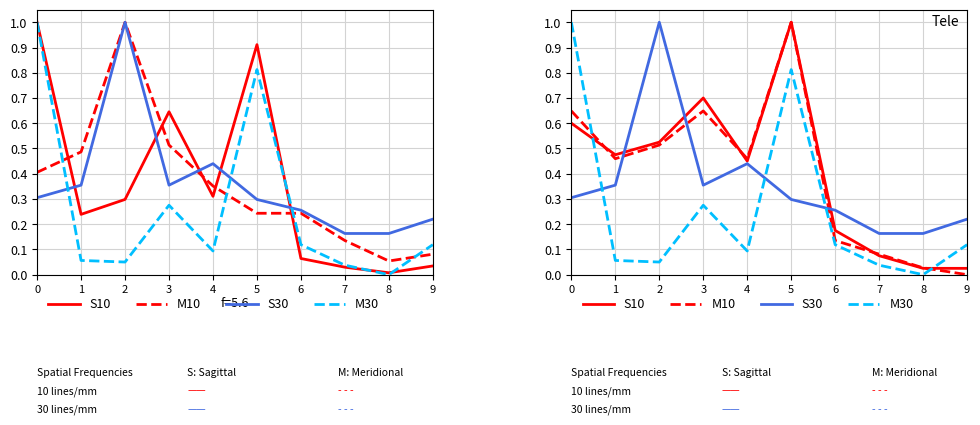

Is it true that M30 equals 0.1 at 9?

True